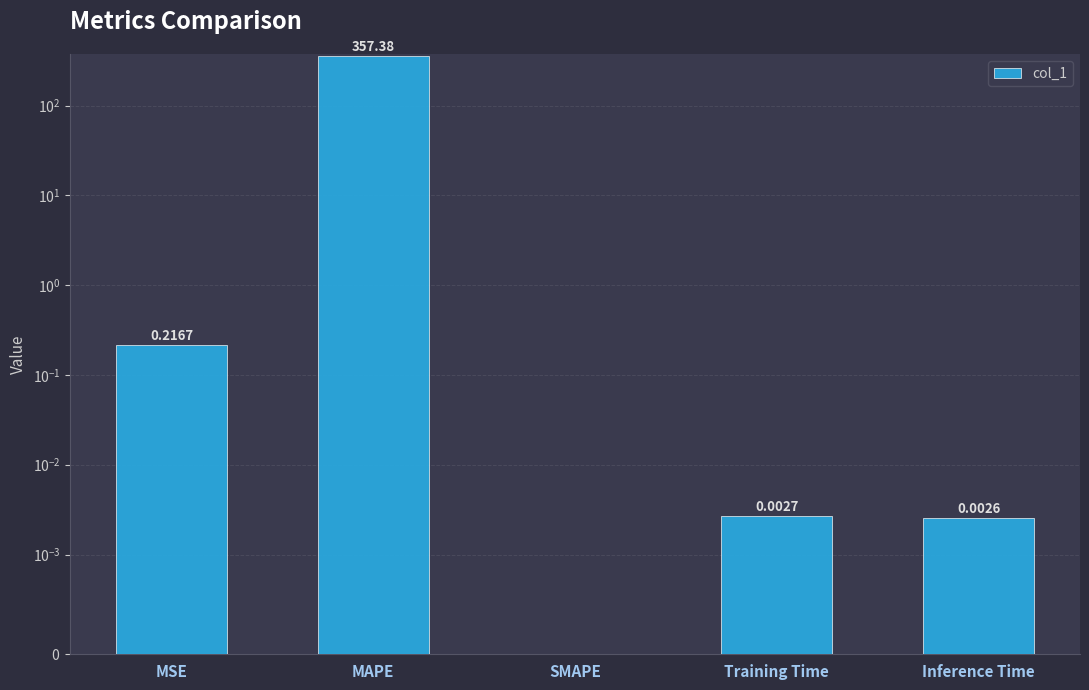

The value at Training Time is 0.0. True or false?

False